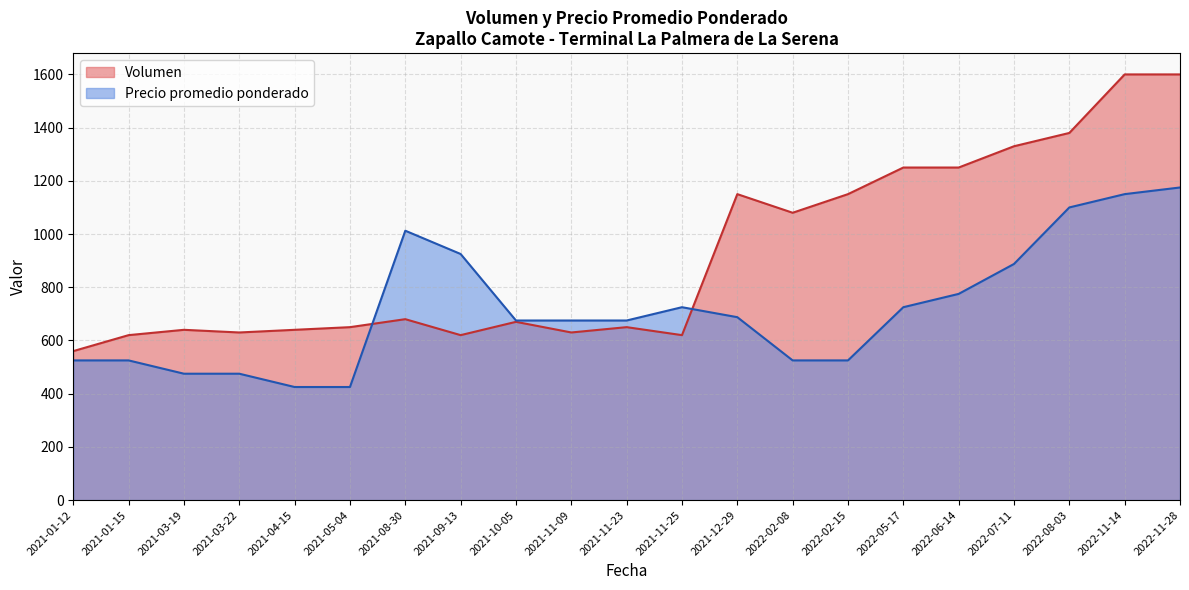

What is the sum of all Precio promedio ponderado values?

15087.5